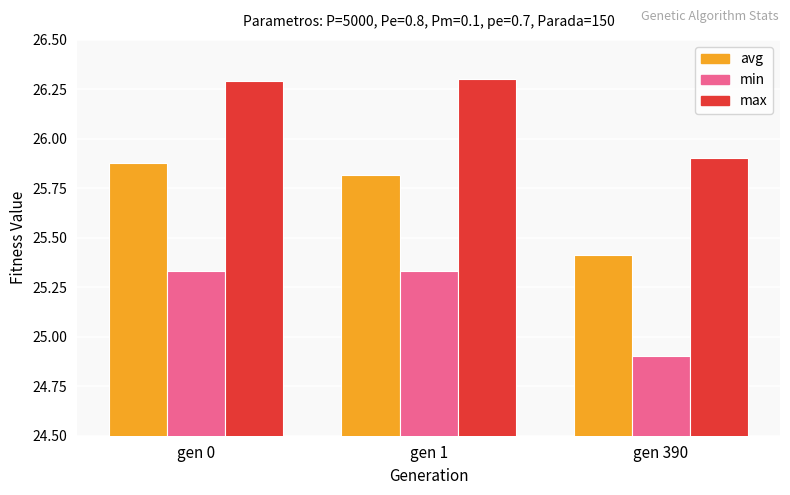

Count the max values in the range 25 to 26.

1